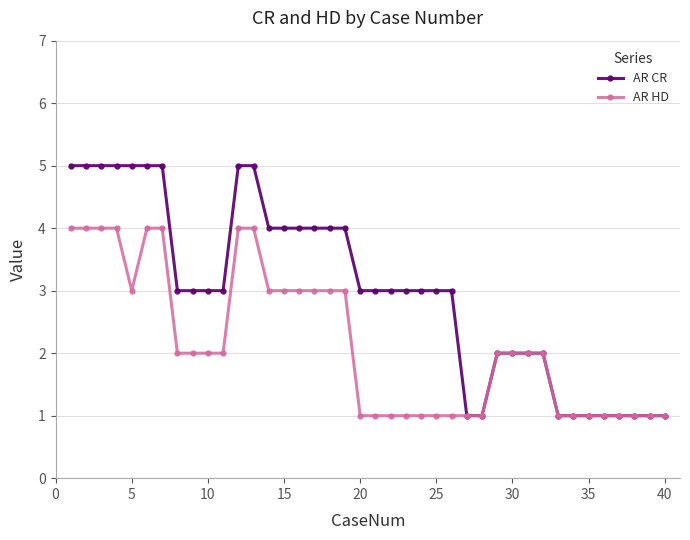

What are all the series names shown in the legend?

AR CR, AR HD